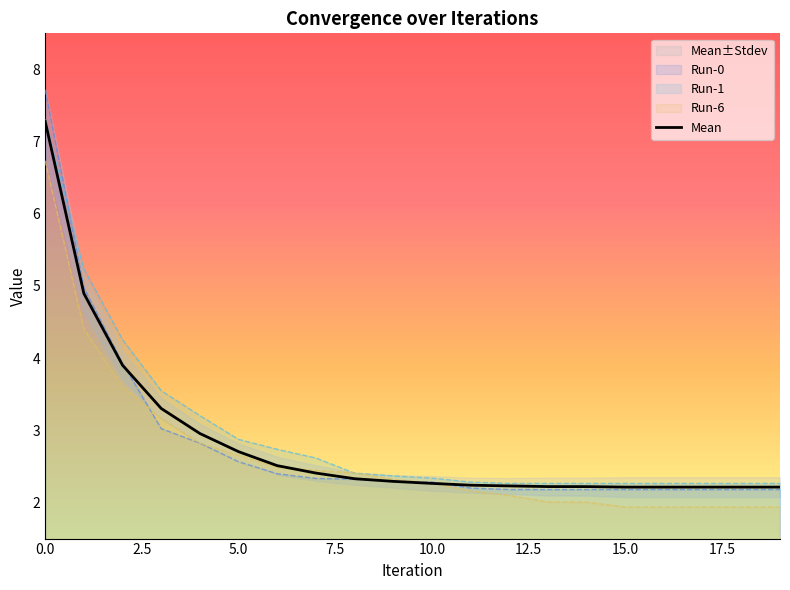

What is the minimum value for Run-1?

2.3